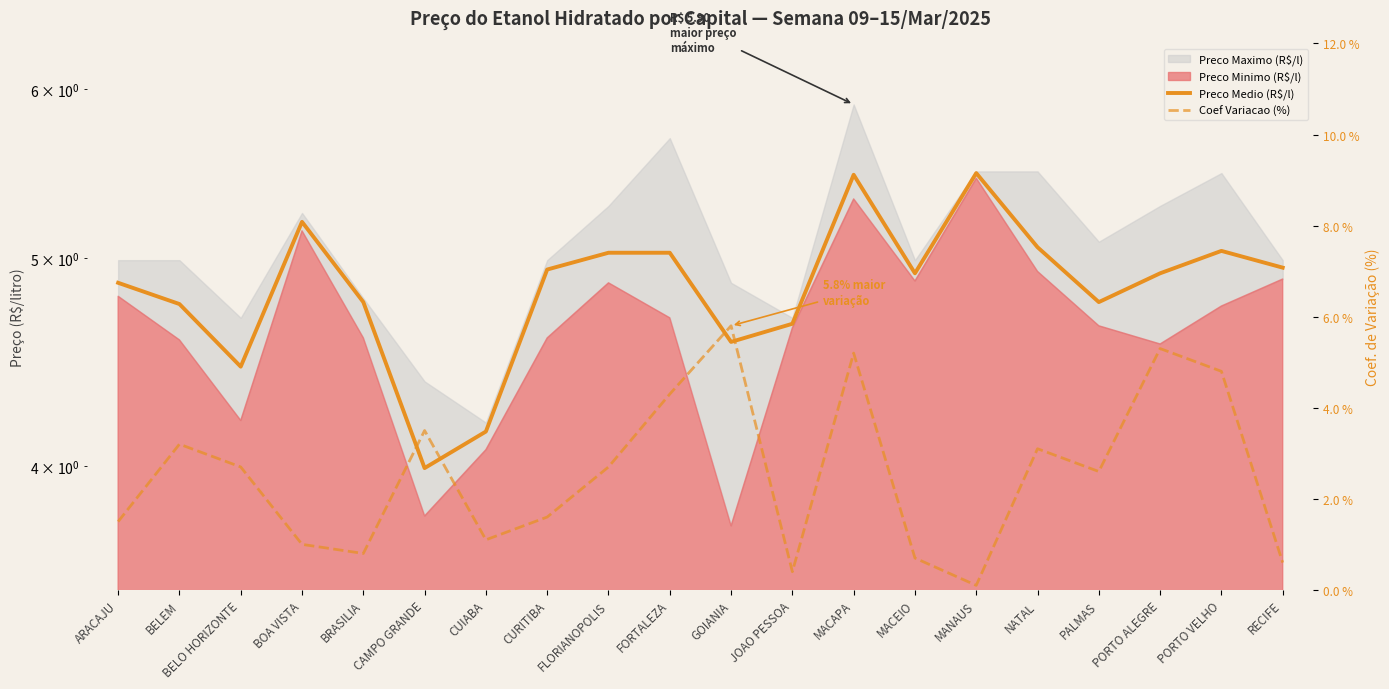

Is it true that Coef Variacao (%) equals 2.7 at FLORIANOPOLIS?

True